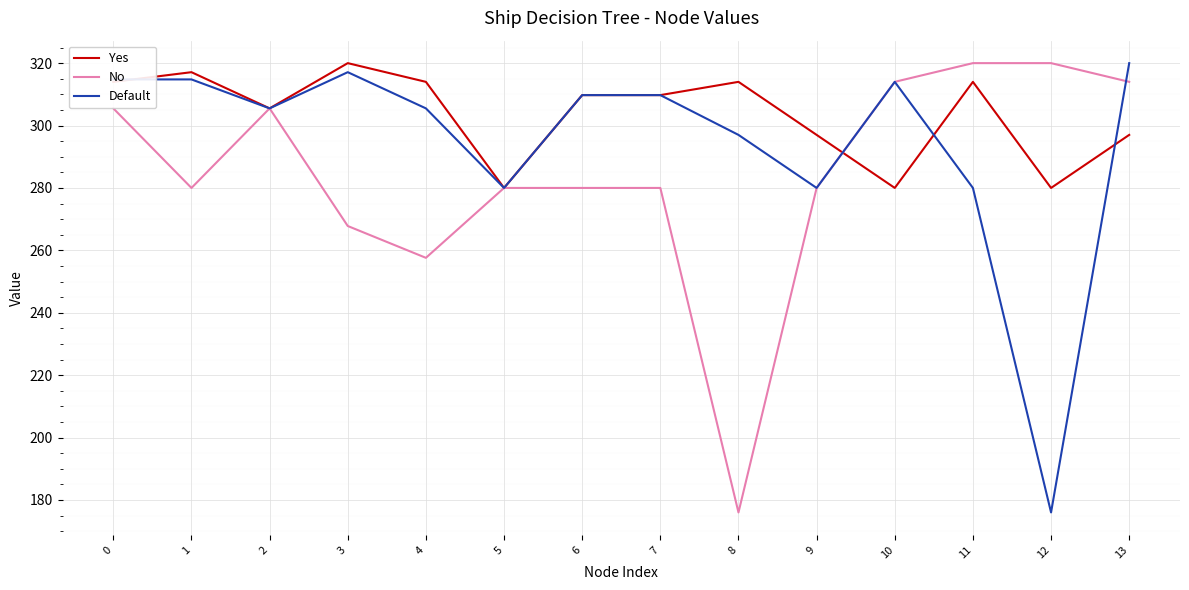

Is the value of Default at 11 greater than the value of No at 10?

No